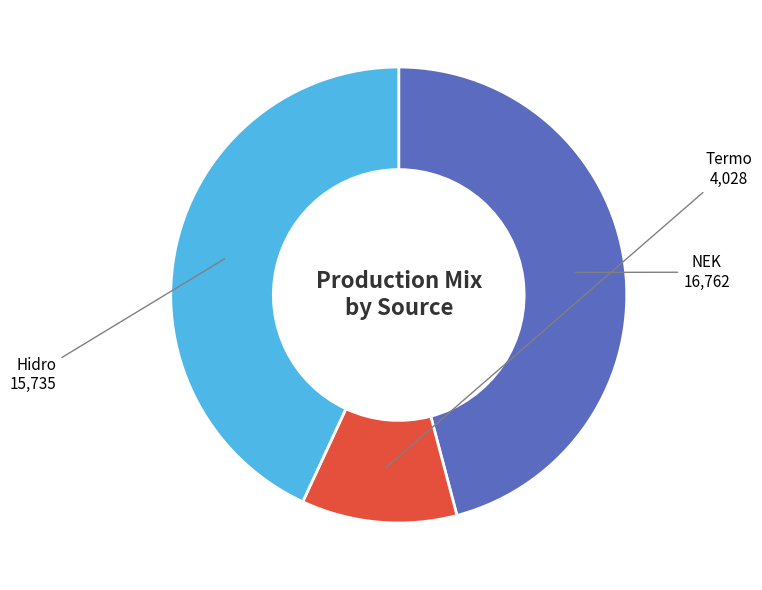

Does any single category account for the majority?

No